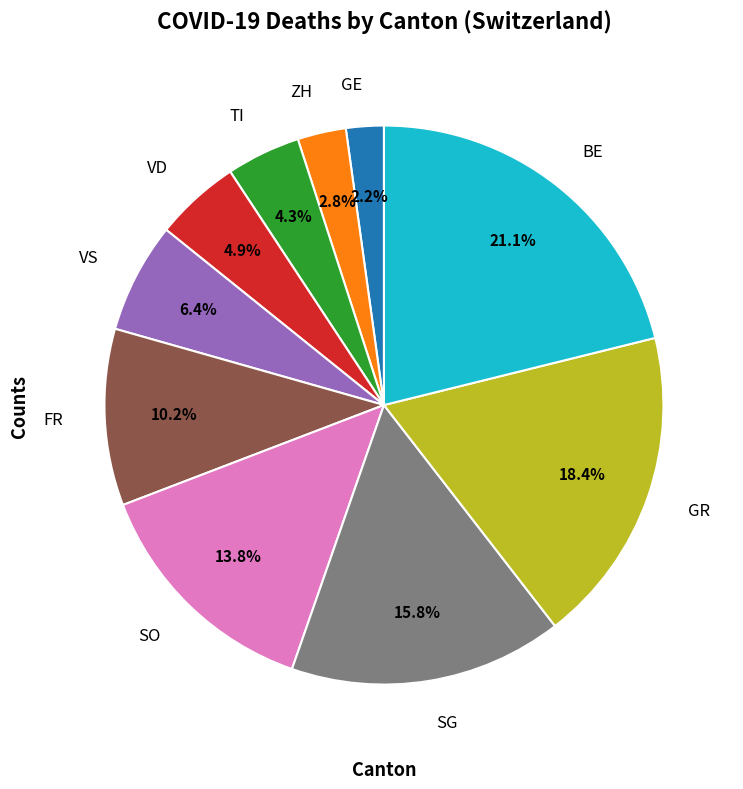

Rank the categories by value from highest to lowest.

BE, GR, SG, SO, FR, VS, VD, TI, ZH, GE